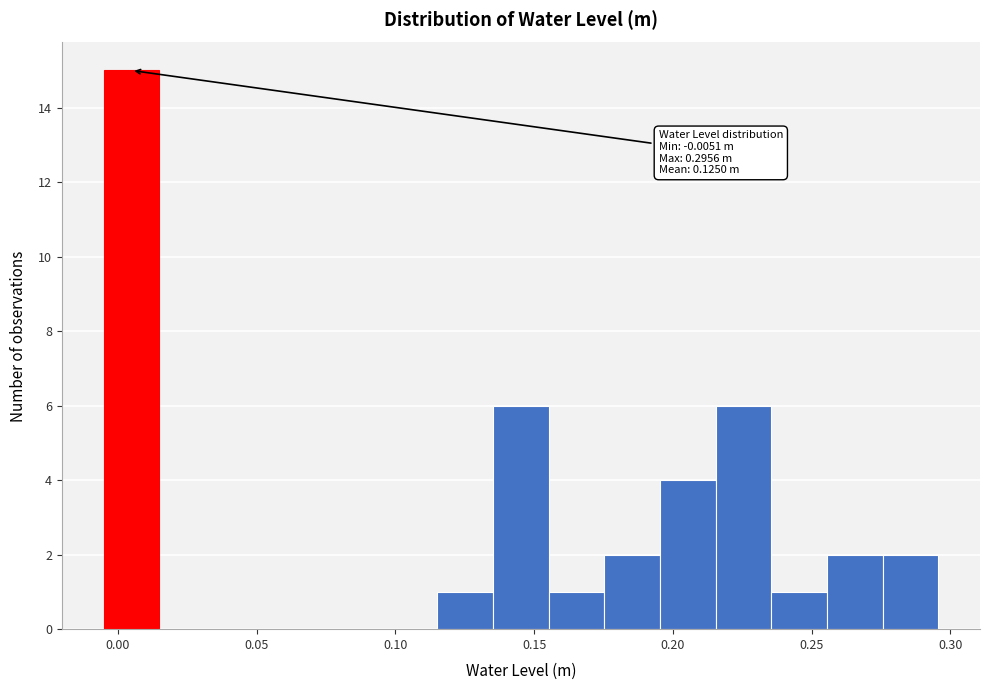

Over which range of the x-axis is the bar tallest?

-0.005 to 0.015